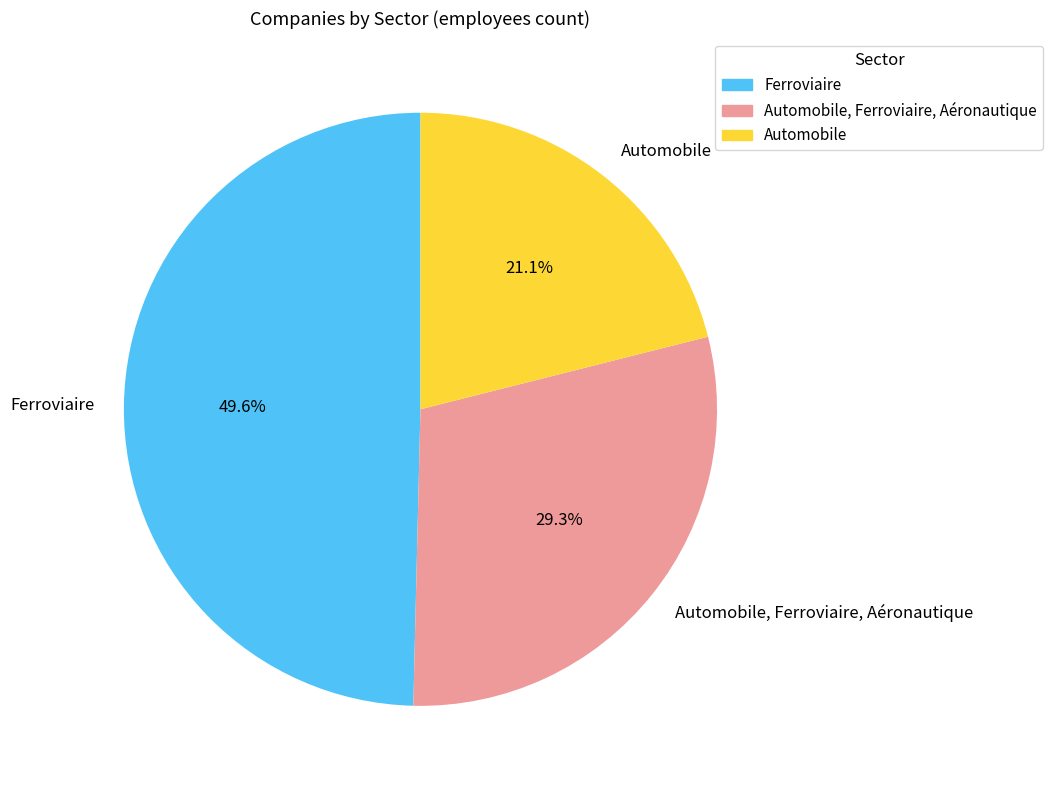

What is the ratio of the value at Automobile to the value at Automobile, Ferroviaire, Aéronautique?

0.7